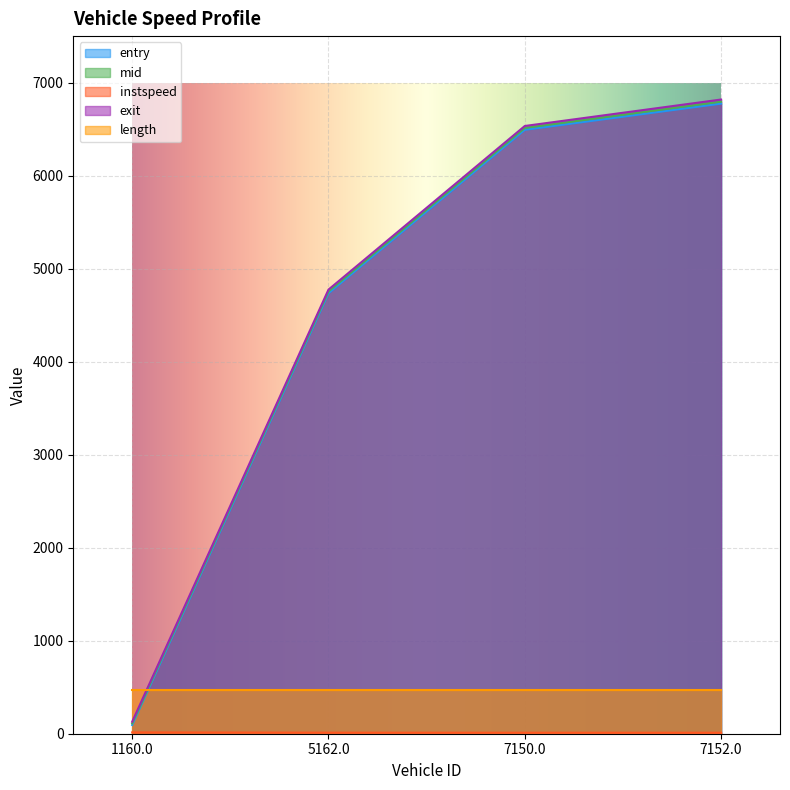

What is the sum of all mid values?

18184.1